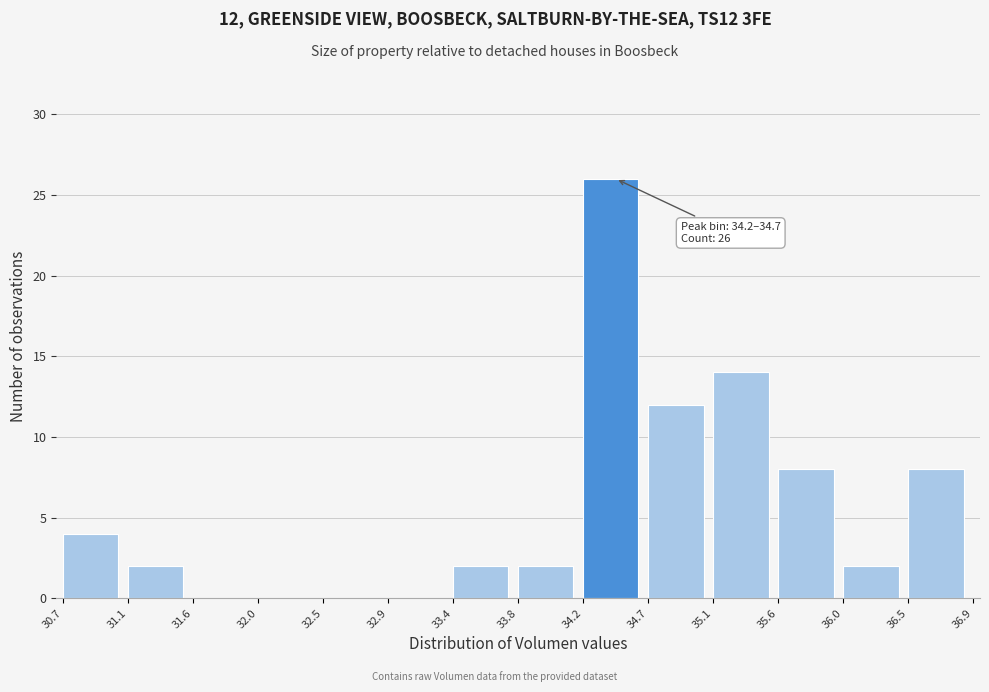

Which range on the x-axis has the tallest bar?

34.2 to 34.7